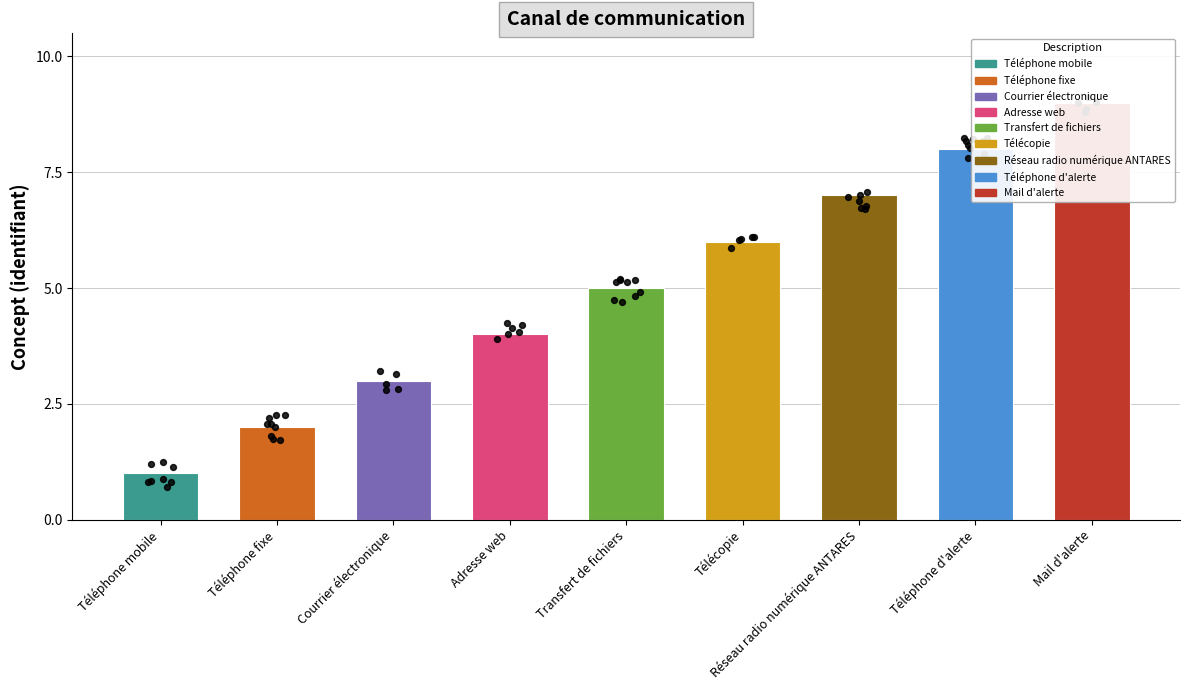

Between Courrier électronique and Transfert de fichiers, which is larger?

Transfert de fichiers